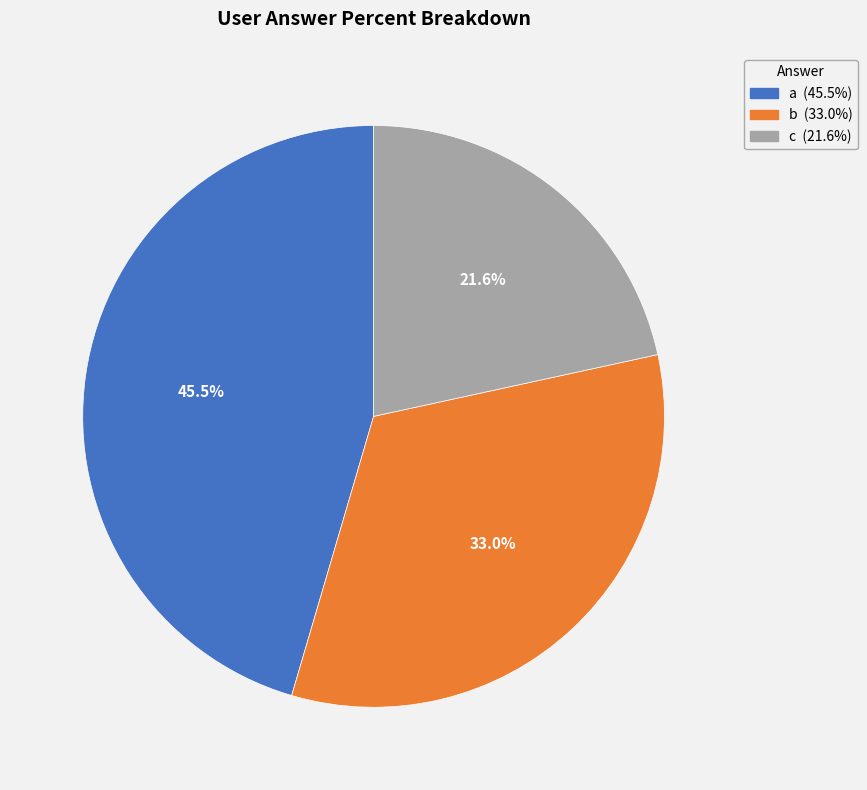

To the nearest percent, what is the combined percentage of b and a?

78%